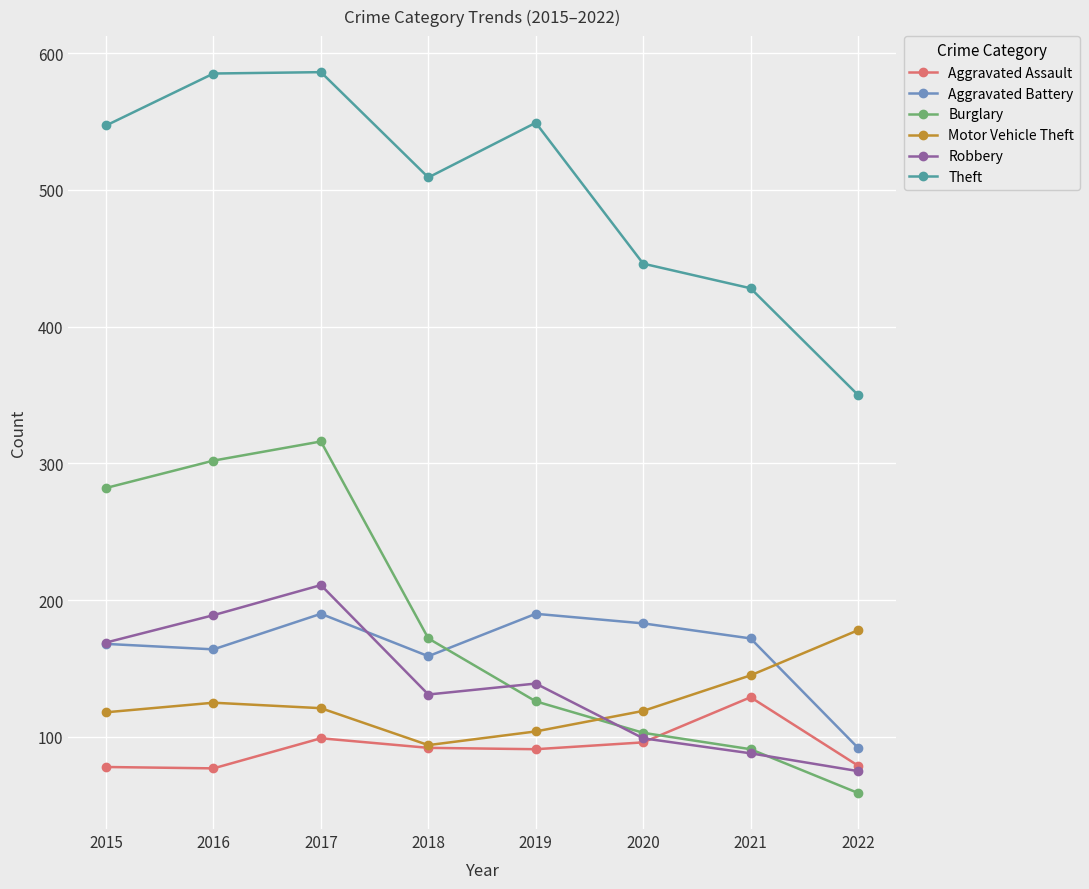

Between 2015 and 2020, which series saw the biggest shift?

Burglary